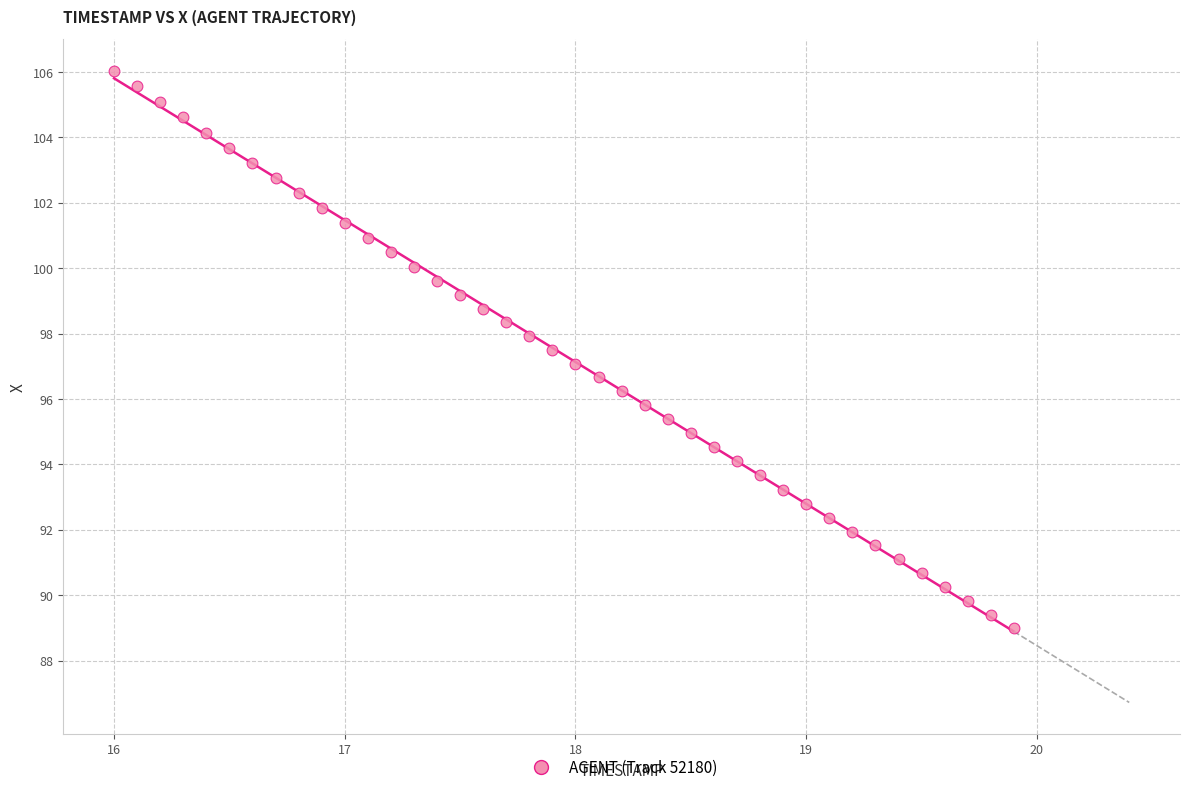

What is the range of Y values (max minus min)?

17.1